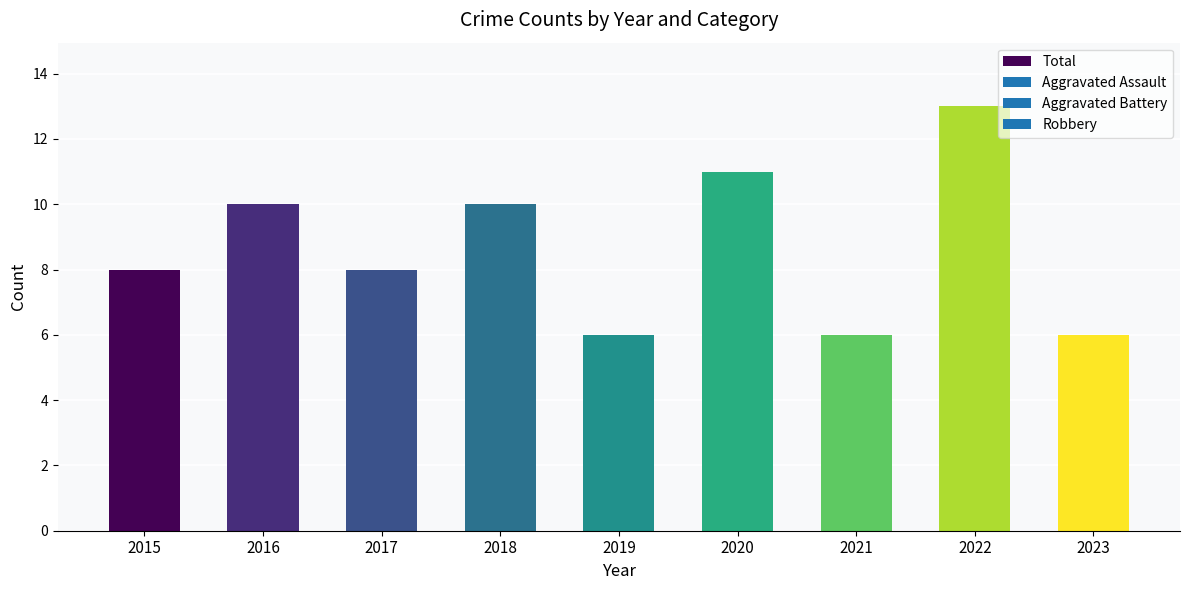

Reading right to left, list all the values displayed in this chart.

2023=6	2022=13	2021=6	2020=11	2019=6	2018=10	2017=8	2016=10	2015=8